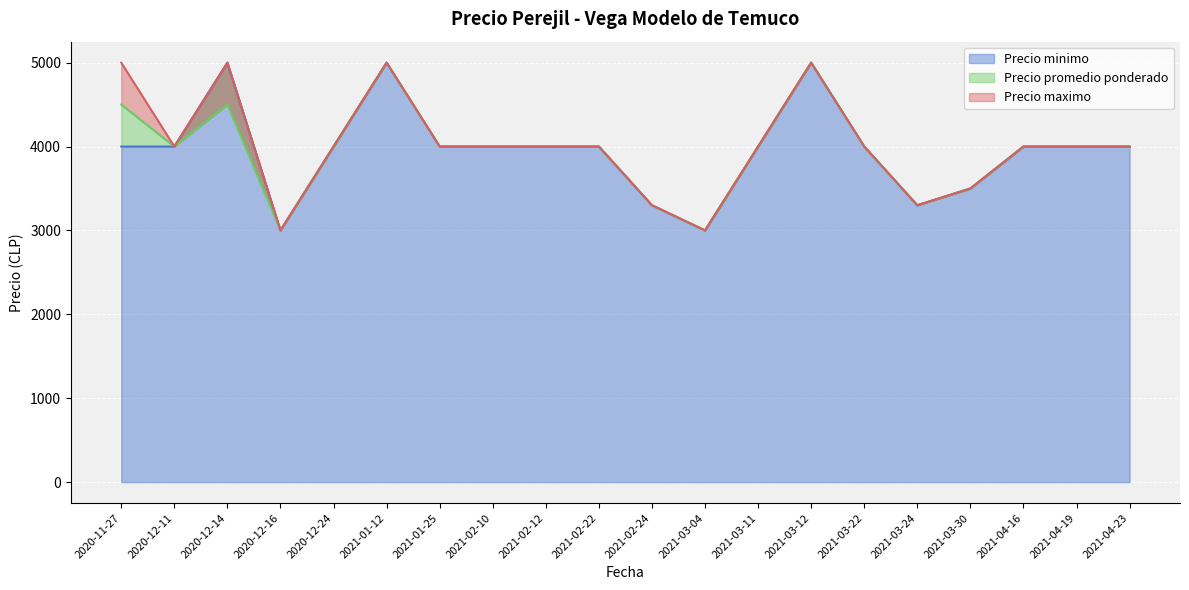

At 2020-12-14, list the series in order from largest to smallest.

Precio minimo, Precio maximo, Precio promedio ponderado